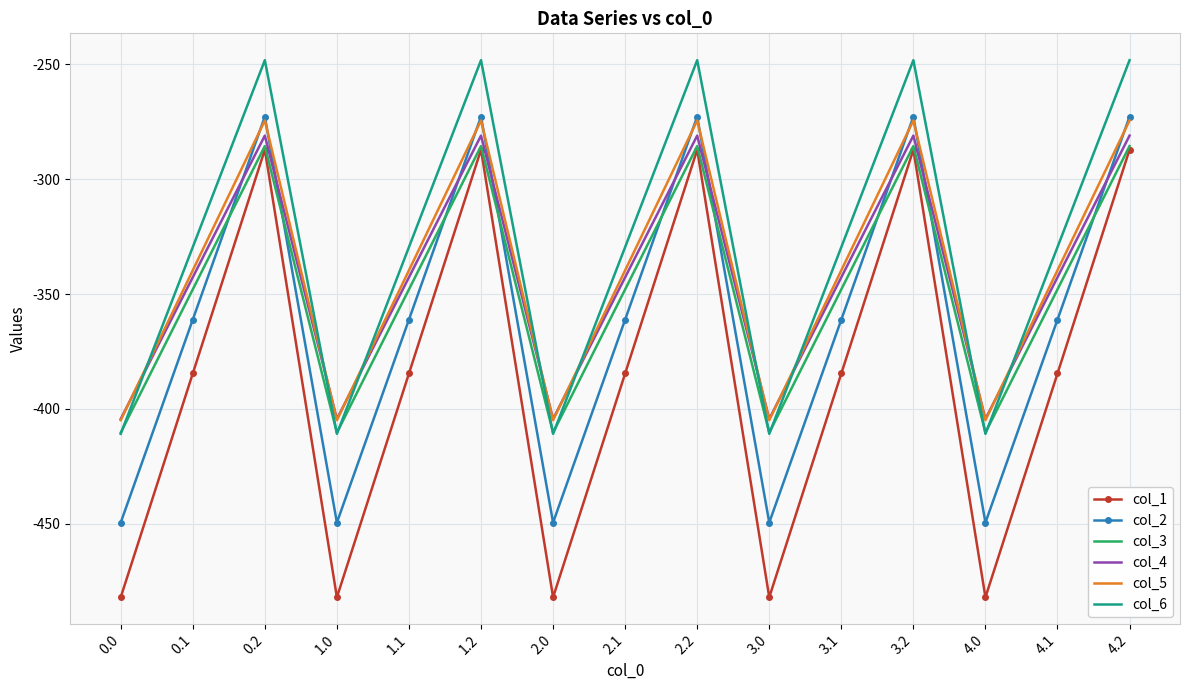

Between 0.2 and 2.1, which series saw the biggest shift?

col_1